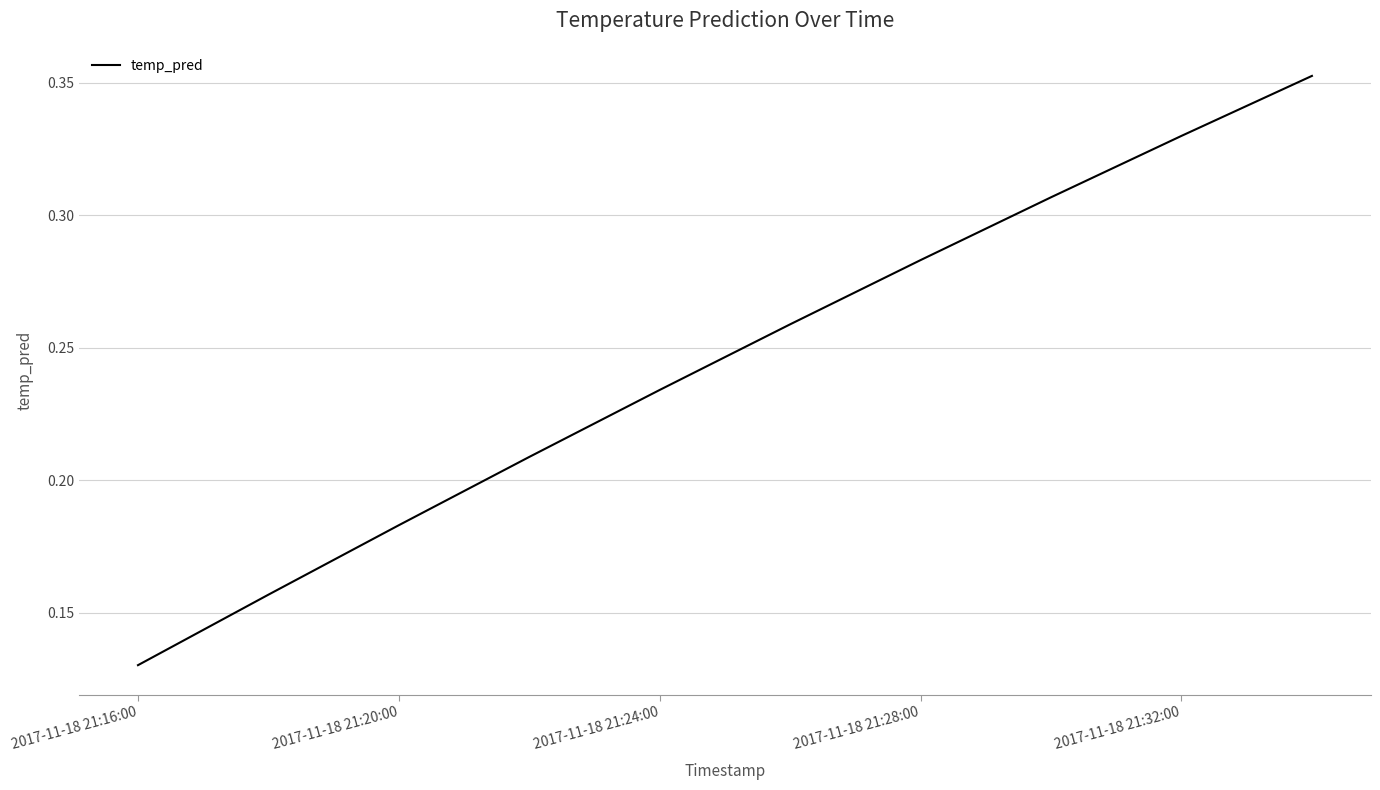

What is the minimum value shown in the chart?

0.1